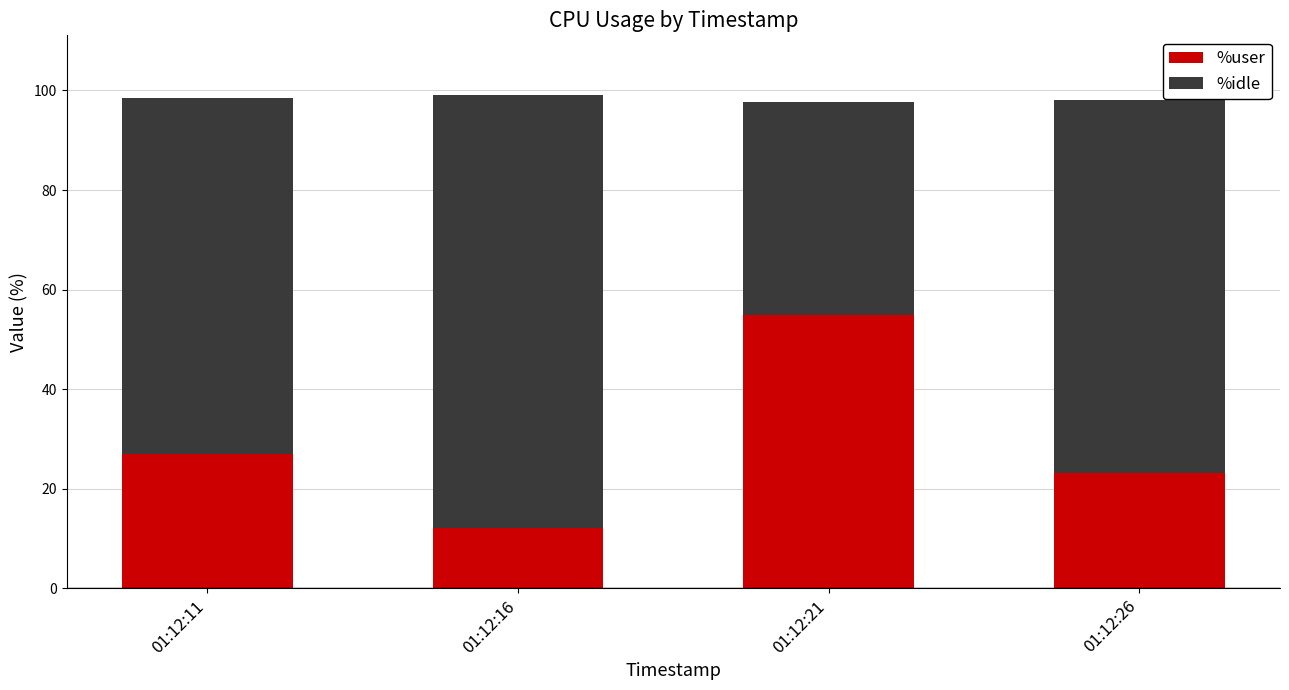

At which label is %user closest to 33?

01:12:11